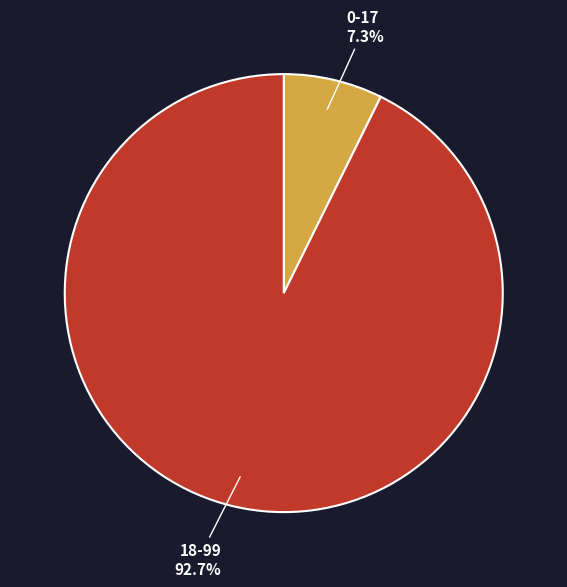

Is there a majority slice in this chart?

Yes